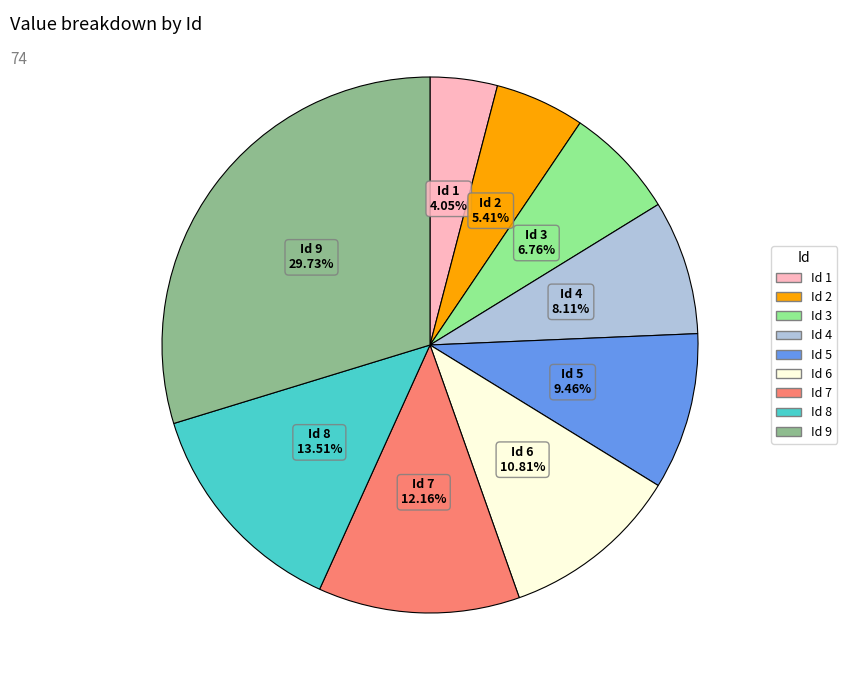

Is there any slice that represents more than half of the pie?

No